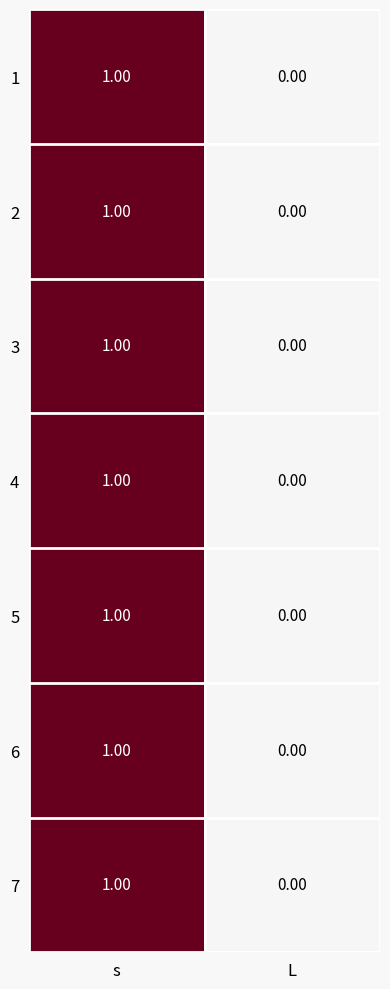

Which category has the highest value across all series?

s